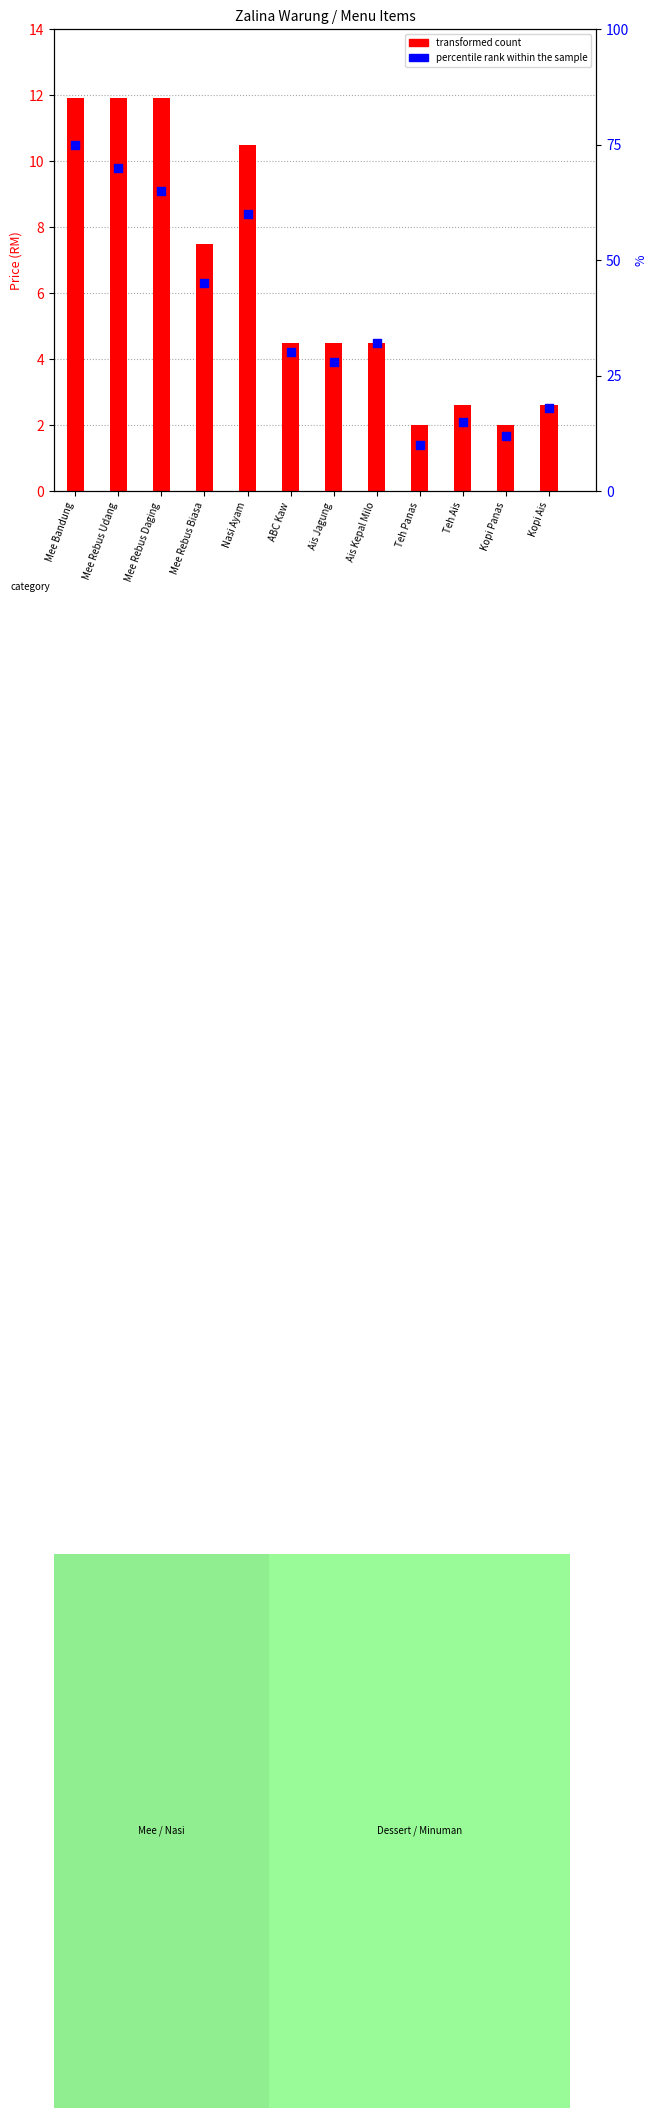

Approximately how many times larger is the value at ABC Kaw compared to Teh Ais?

2.0